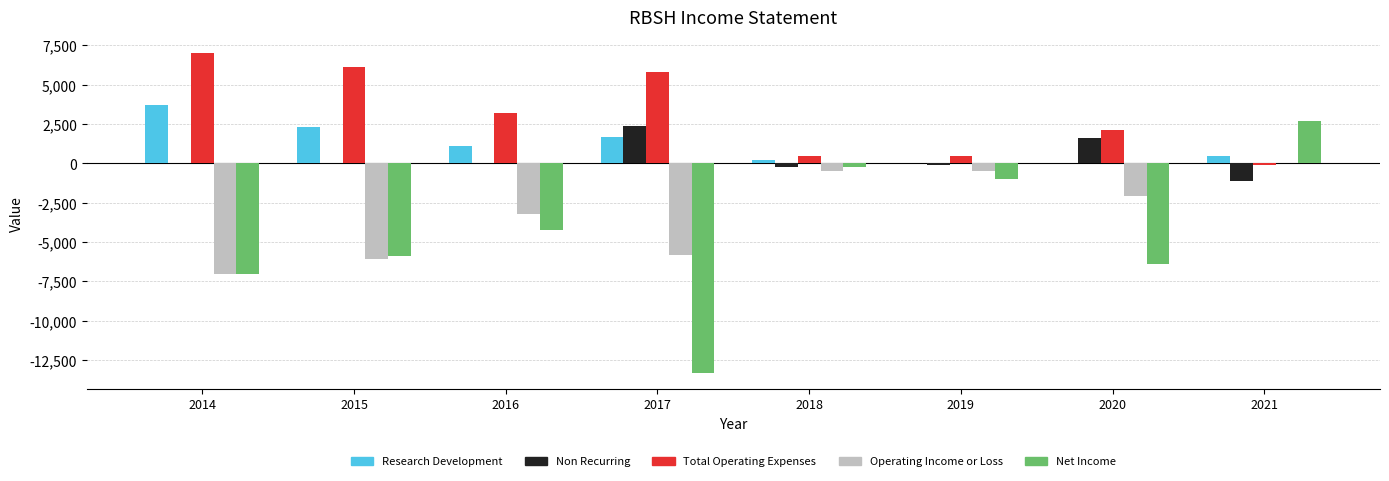

True or false: Operating Income or Loss has a value of -2100 at 2020.

True